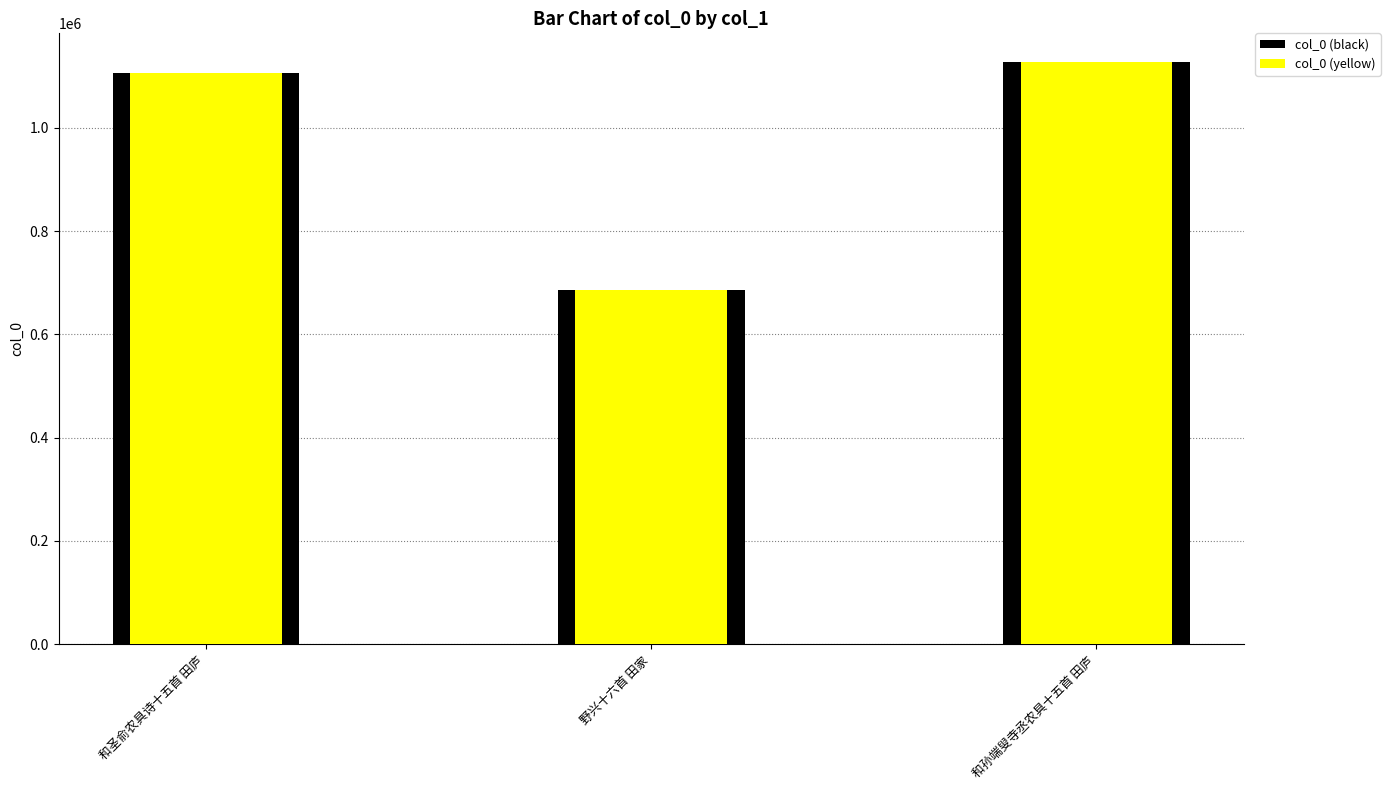

Between 野兴十六首 田家 and 和孙端叟寺丞农具十五首 田庐, which series saw the biggest shift?

col_0 (black)